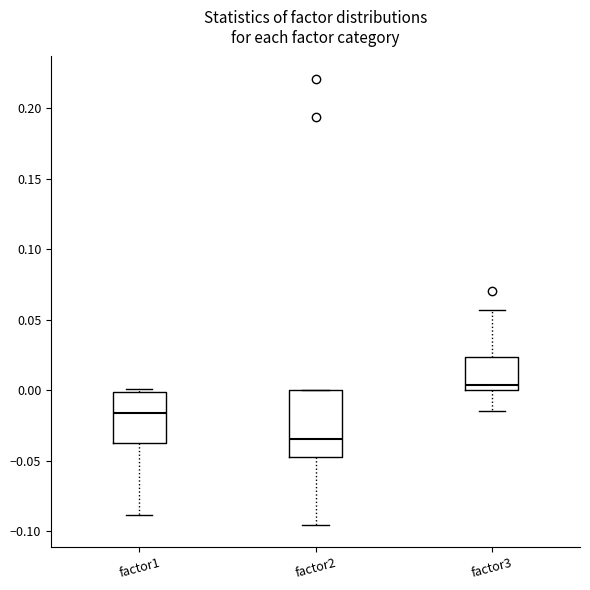

Where is the upper edge of the box for factor2 on the y-axis? The values are not printed on the chart, so give them approximately, as read against the axis.

0.000